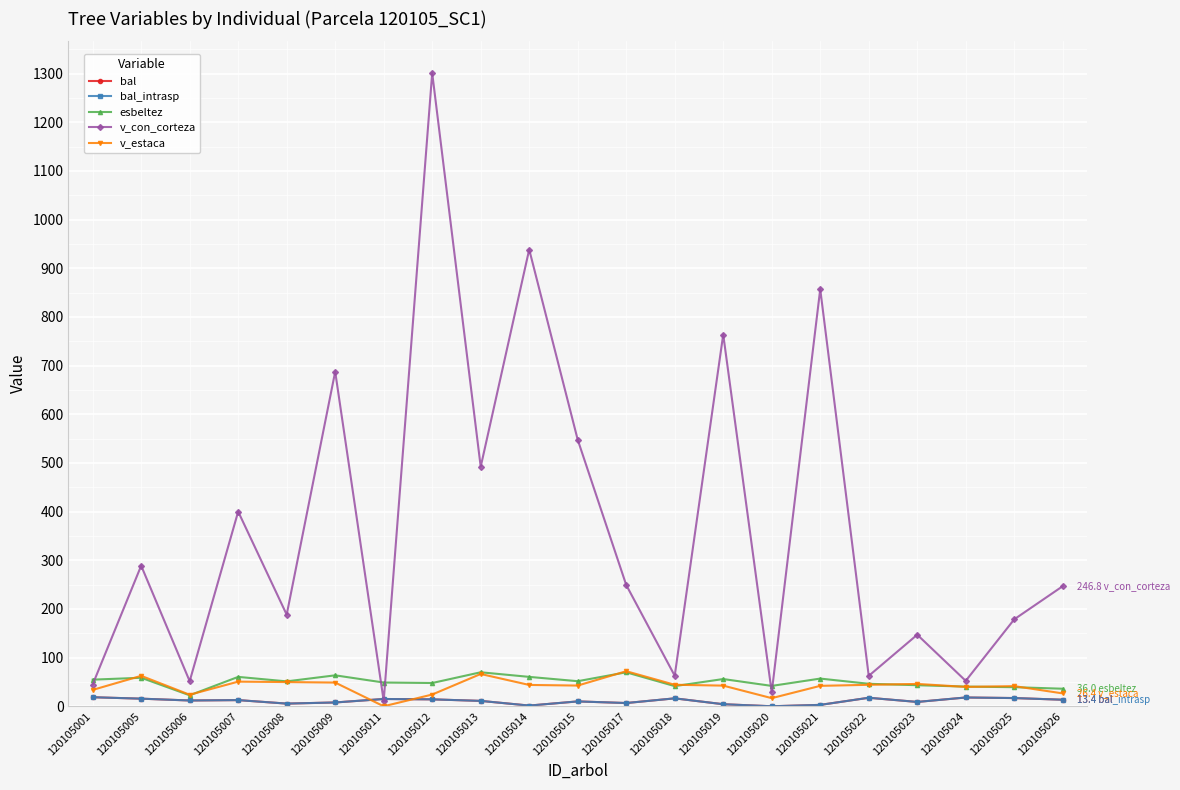

What is the greatest value displayed?

1301.3